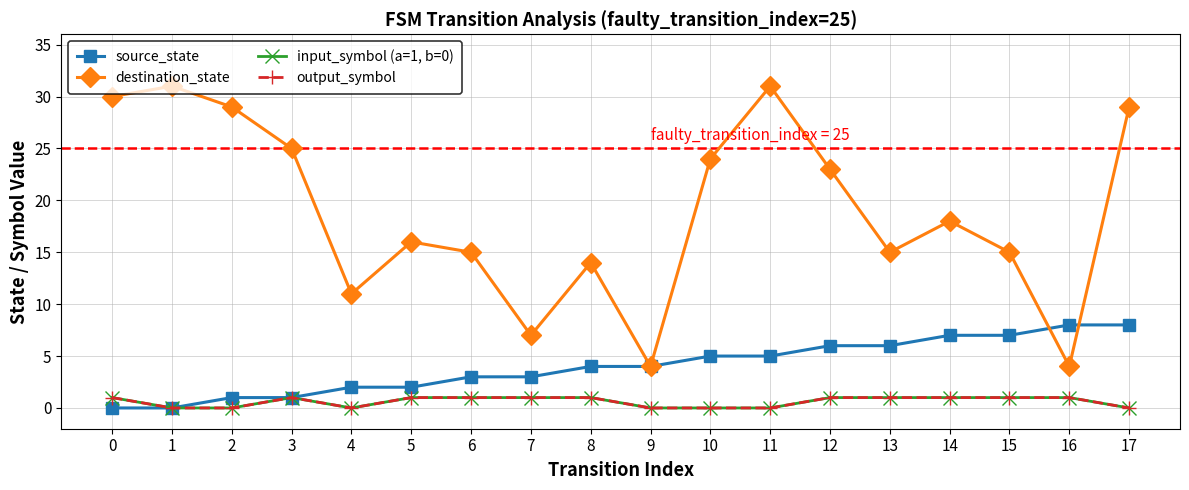

What is the sum of the input_symbol (a=1, b=0) values at 15 and 17?

1